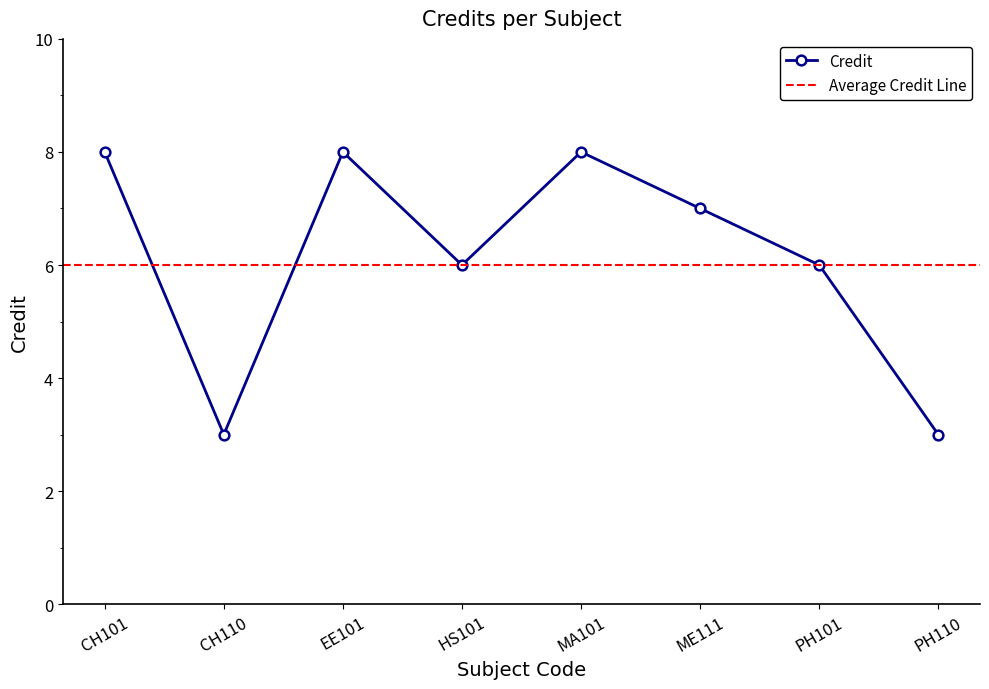

Count the values in the range 6 to 8.

6